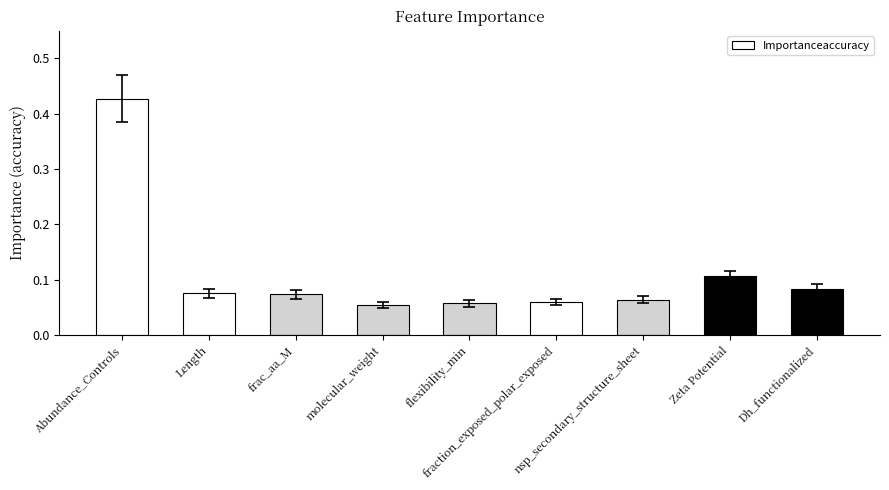

How many values are between 0 and 1?

9